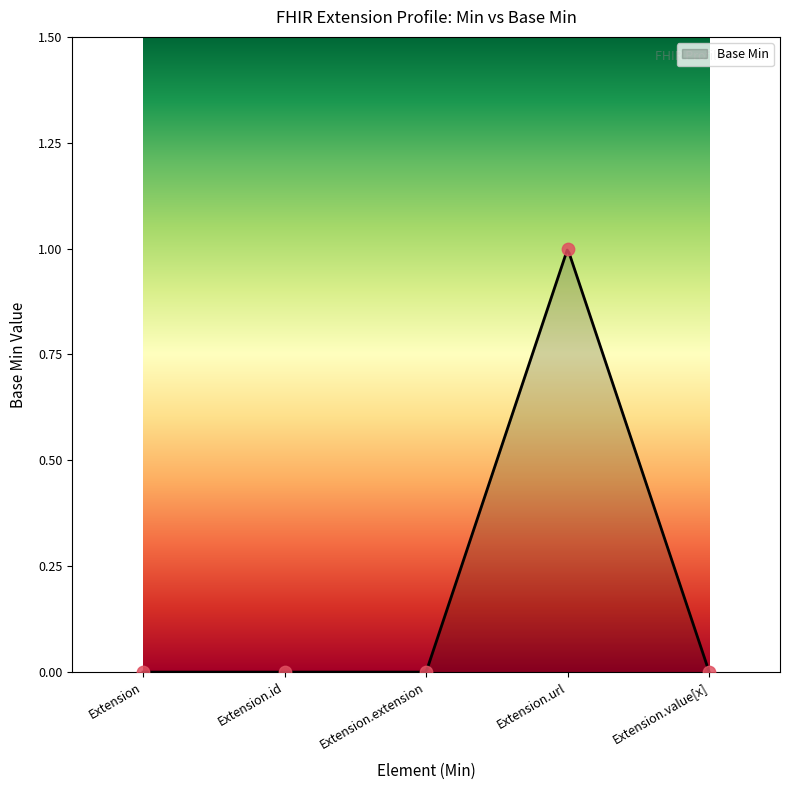

Which has a higher value, Extension.url or Extension.extension?

Extension.url